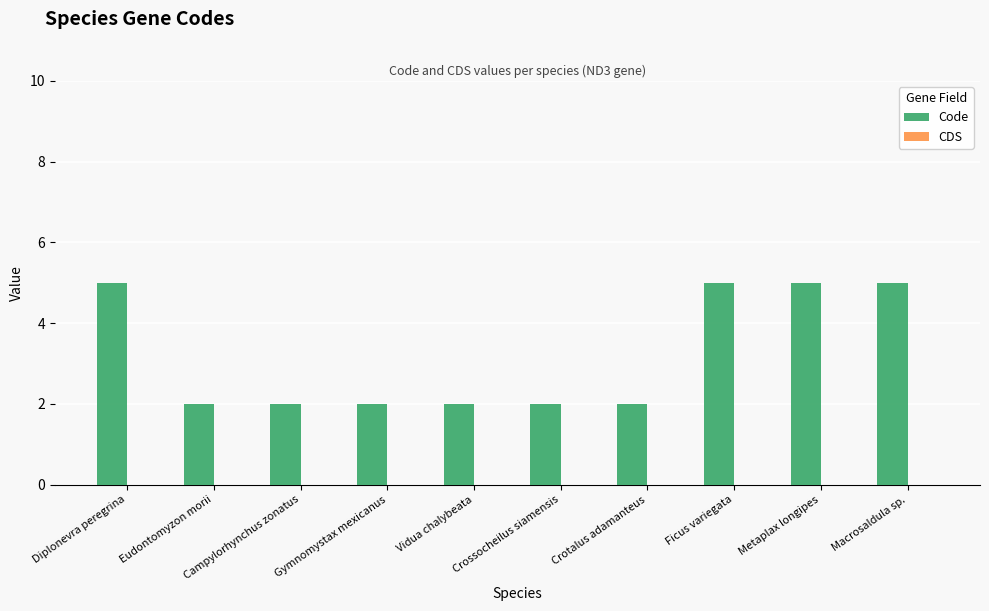

What is the label of the 9th bar from the left?

Metaplax longipes